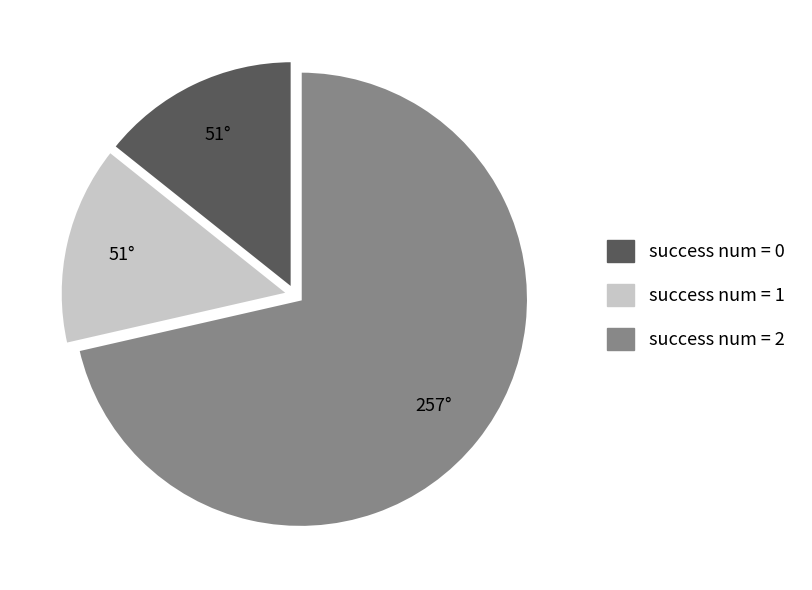

Is there a majority slice in this chart?

Yes